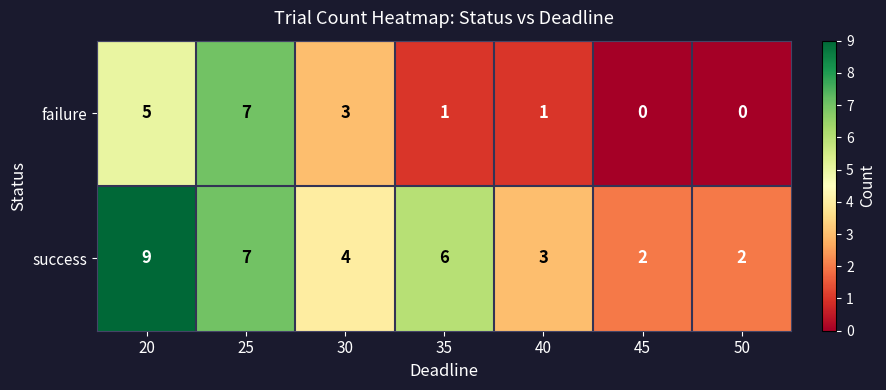

At 45, list the series in order from largest to smallest.

success, failure